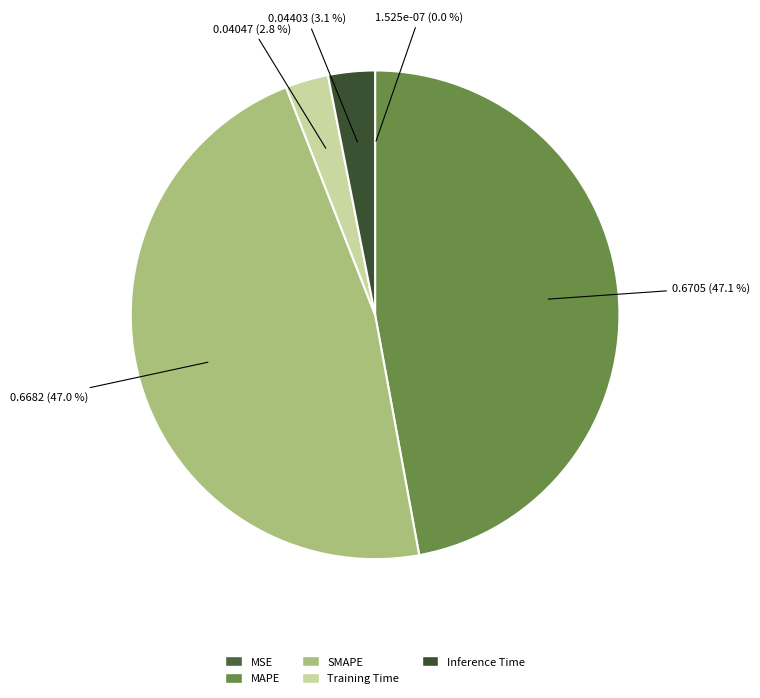

Count the number of slices in the pie.

5